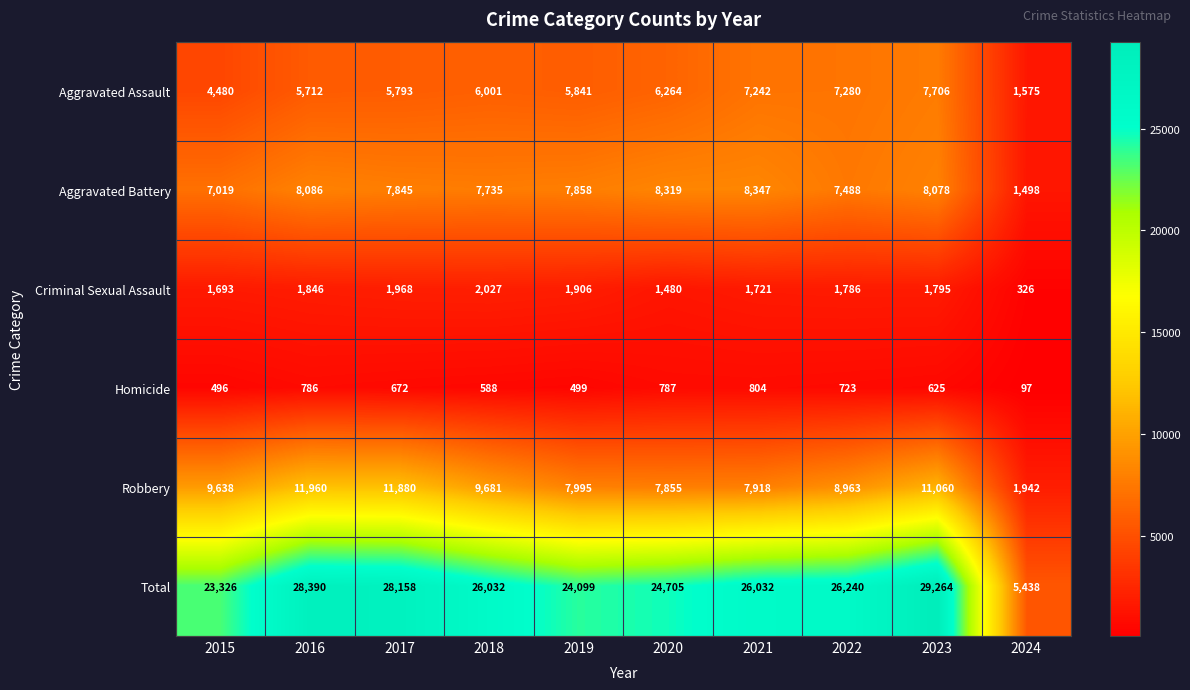

The value of Total at 2017 is 9428. True or false?

False